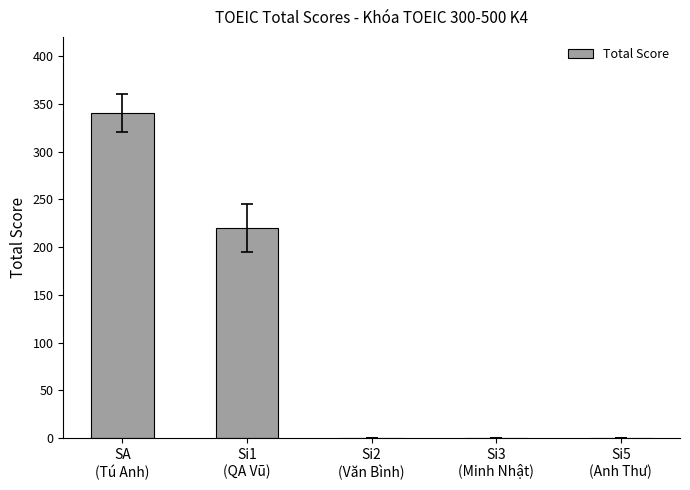

What is the maximum value shown in the chart?

340